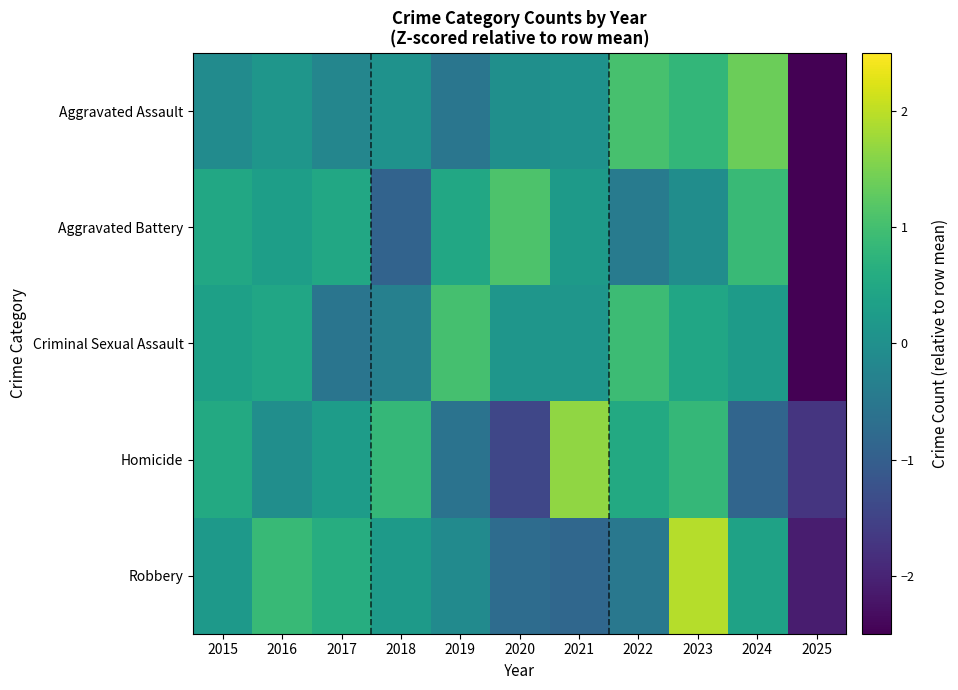

Count the number of data series in this chart.

5